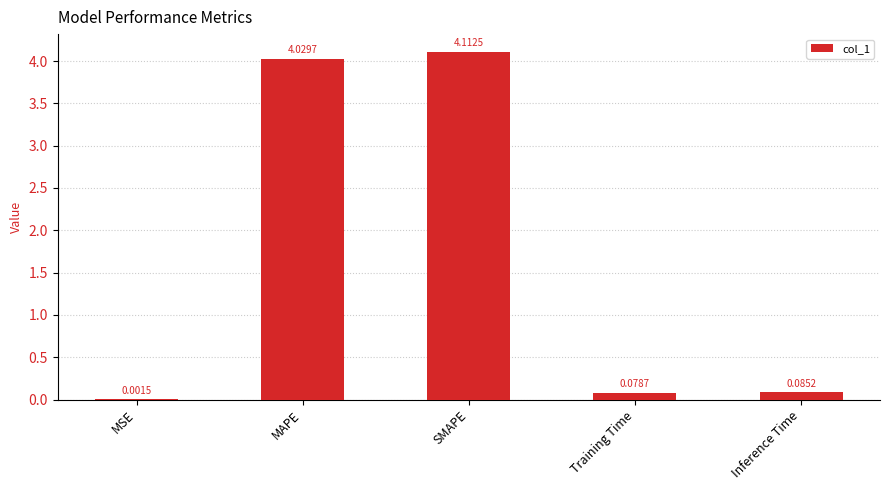

What is the change in value from SMAPE to Inference Time?

-4.0